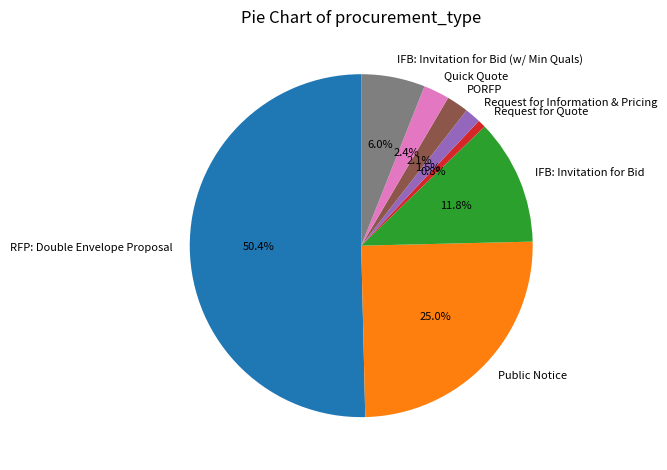

What is the largest slice in the pie chart?

RFP: Double Envelope Proposal